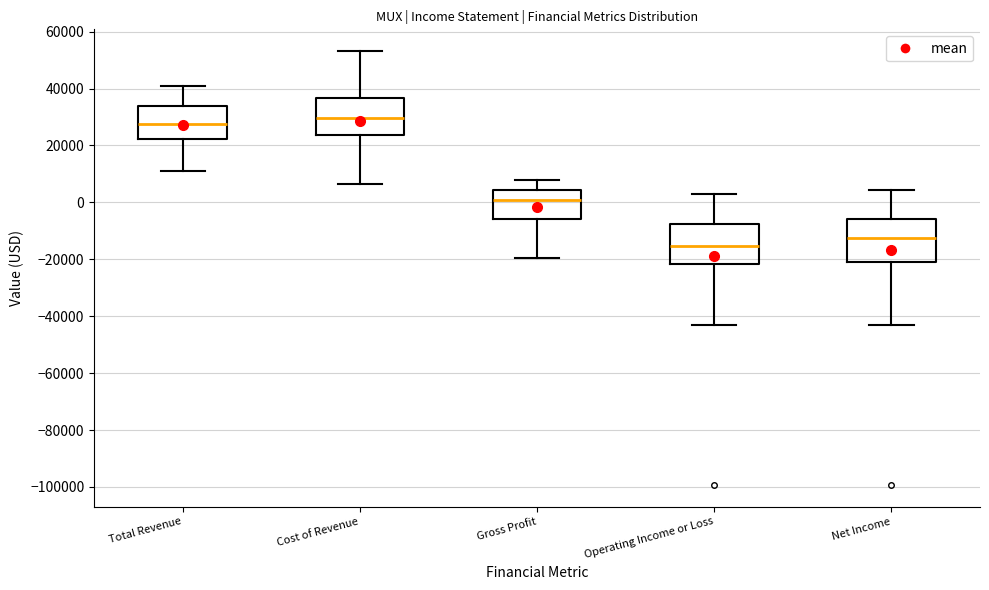

Reading left to right, read every box against the y-axis: the position of its median line, the range the box covers, and the ends of its whiskers. The values are not printed on the chart, so give them approximately, as read against the axis.

Total Revenue: median 28000, box 22000 to 34000, whiskers 12000 to 42000
Cost of Revenue: median 30000, box 24000 to 36000, whiskers 6000 to 54000
Gross Profit: median 0, box -6000 to 4000, whiskers -20000 to 8000
Operating Income or Loss: median -16000, box -22000 to -8000, whiskers -42000 to 4000
Net Income: median -12000, box -20000 to -6000, whiskers -44000 to 4000